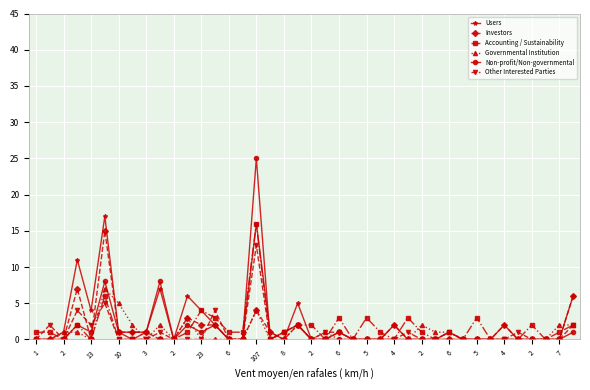

True or false: Other Interested Parties has more than 1 points higher than both neighbors.

True